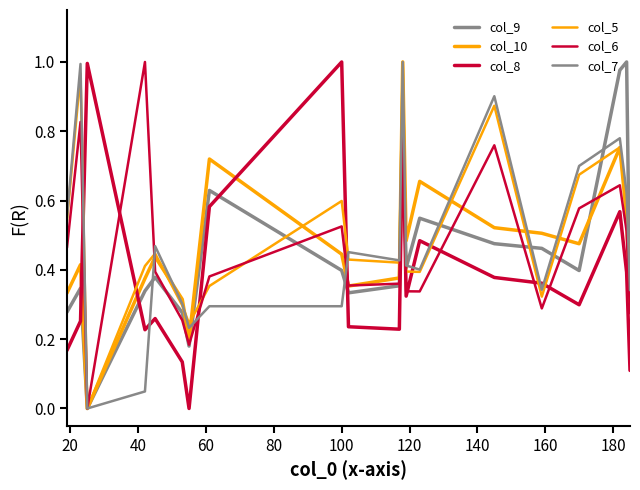

Rank the series by their maximum value, from highest to lowest.

col_9, col_10, col_8, col_5, col_6, col_7